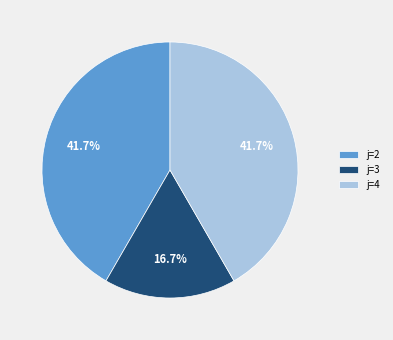

How many segments does this pie chart have?

3